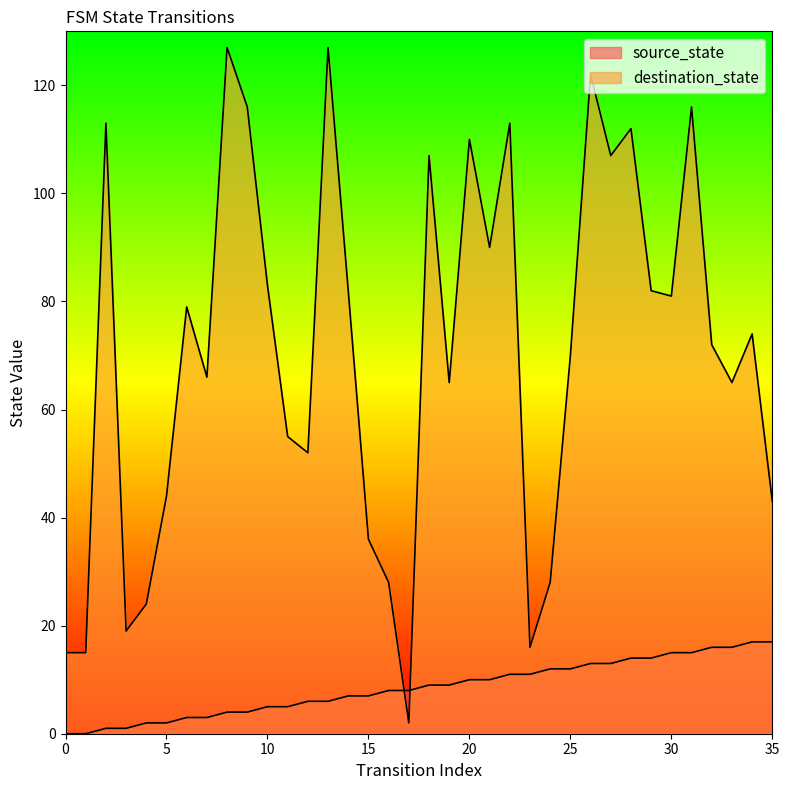

Reading left to right, transcribe all the data shown in this chart.

source_state: 0	0	1	1	2	2	3	3	4	4	5	5	6	6	7	7	8	8	9	9	10	10	11	11	12	12	13	13	14	14	15	15	16	16	17	17
destination_state: 15	15	113	19	24	44	79	66	127	116	83	55	52	127	82	36	28	2	107	65	110	90	113	16	28	70	122	107	112	82	81	116	72	65	74	43